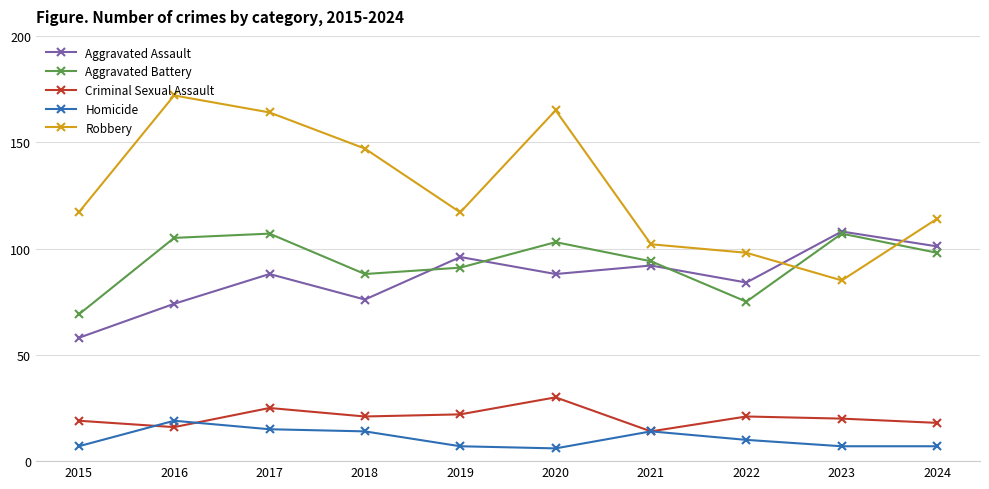

How many interior local valleys does the Aggravated Battery series have?

2